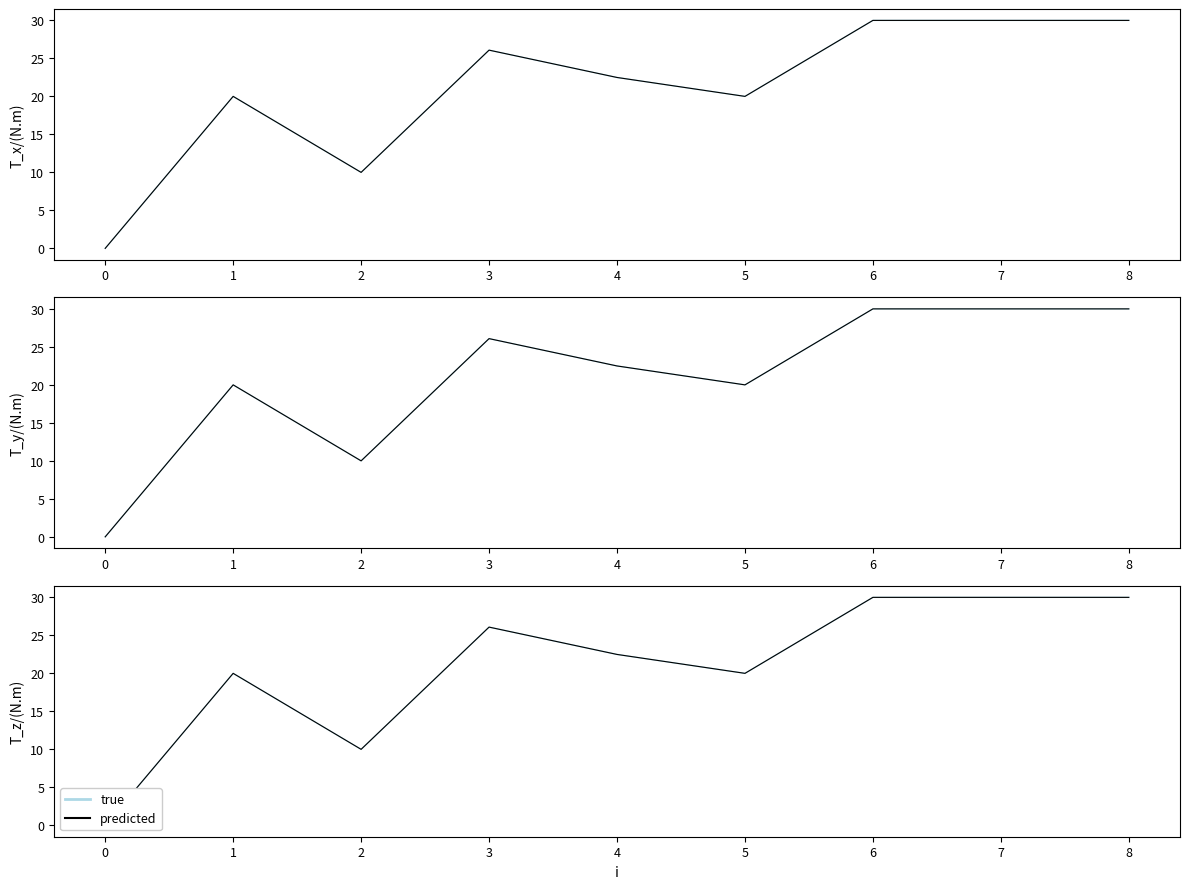

True or false: predicted and true intersect in this chart.

False